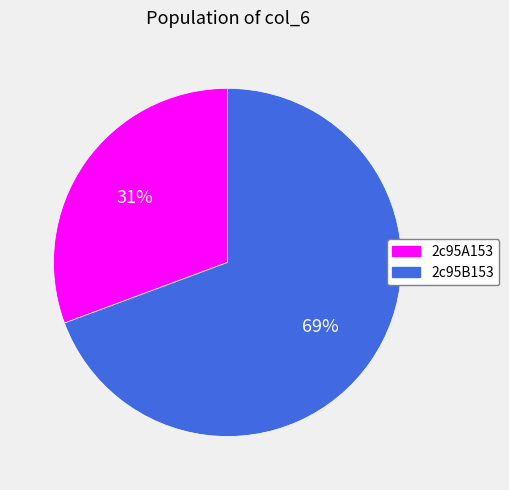

To the nearest percent, what percentage of the pie is 2c95B153?

69%